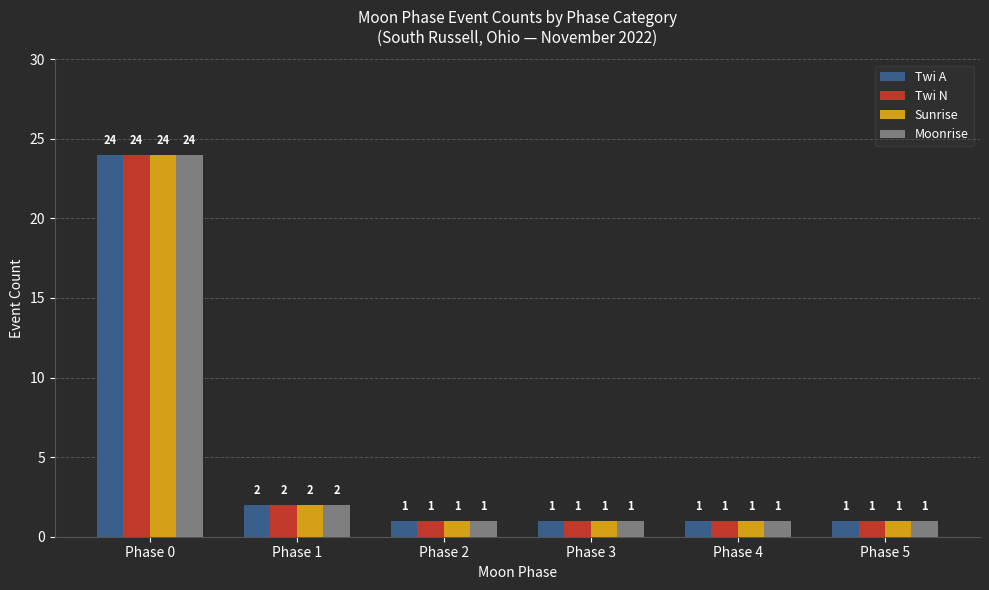

Reading right to left, transcribe all the data shown in this chart.

Twi A: Phase 5=1	Phase 4=1	Phase 3=1	Phase 2=1	Phase 1=2	Phase 0=24
Twi N: Phase 5=1	Phase 4=1	Phase 3=1	Phase 2=1	Phase 1=2	Phase 0=24
Sunrise: Phase 5=1	Phase 4=1	Phase 3=1	Phase 2=1	Phase 1=2	Phase 0=24
Moonrise: Phase 5=1	Phase 4=1	Phase 3=1	Phase 2=1	Phase 1=2	Phase 0=24